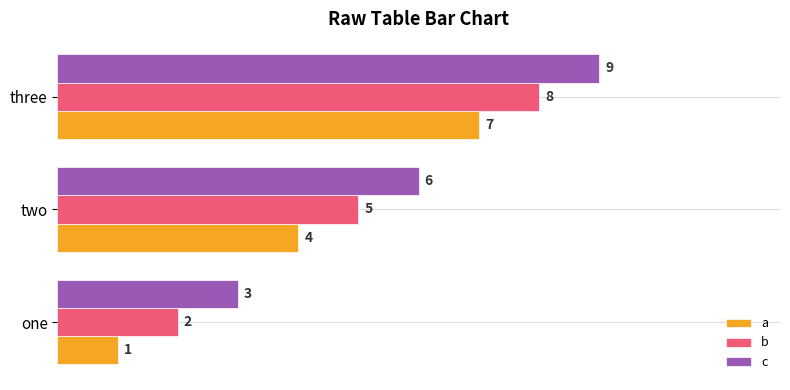

What is the greatest value displayed?

9